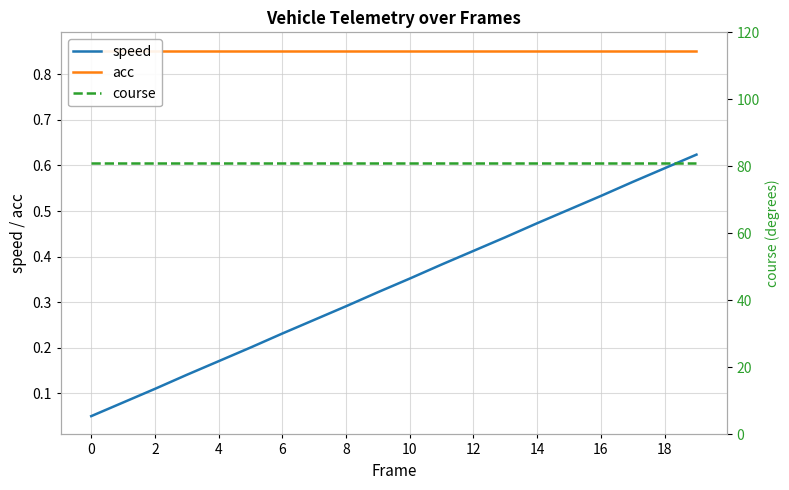

The value of acc at 18 is 0.9. True or false?

True